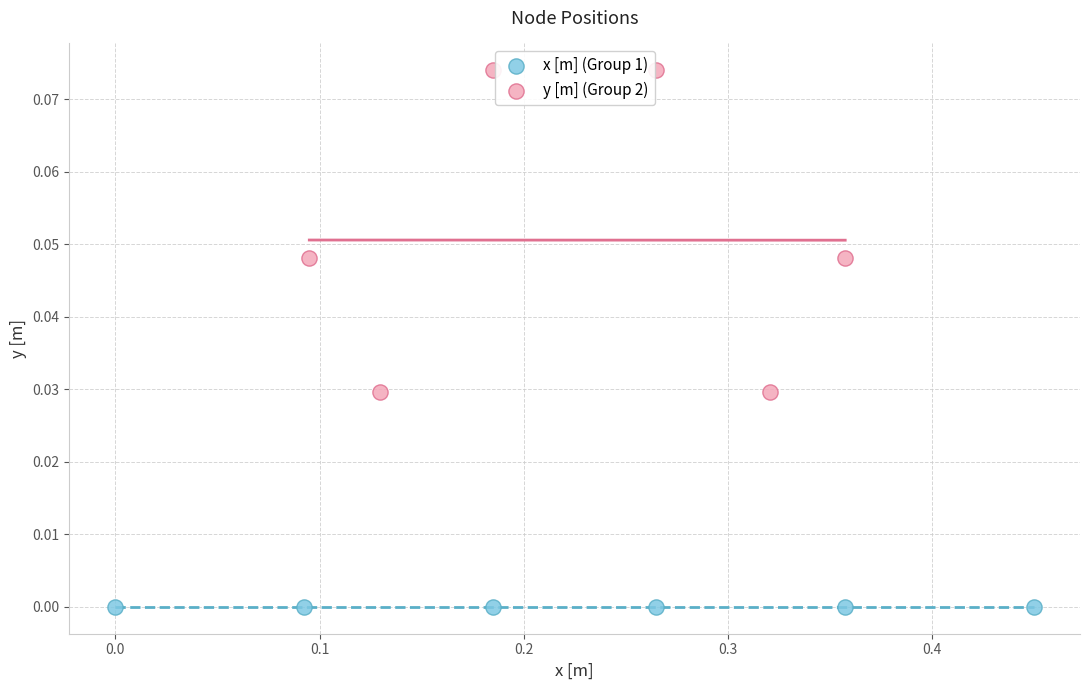

Which series reaches the maximum Y coordinate?

y [m] (Group 2)